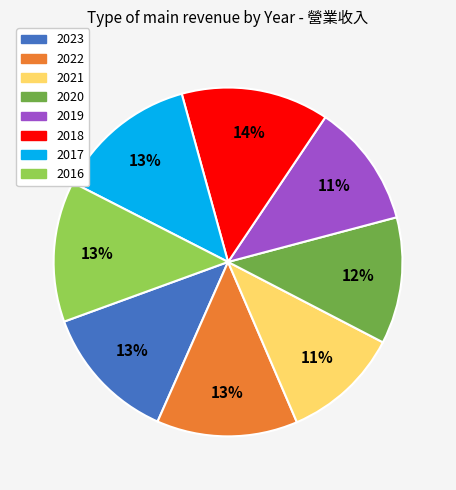

How many segments does this pie chart have?

8